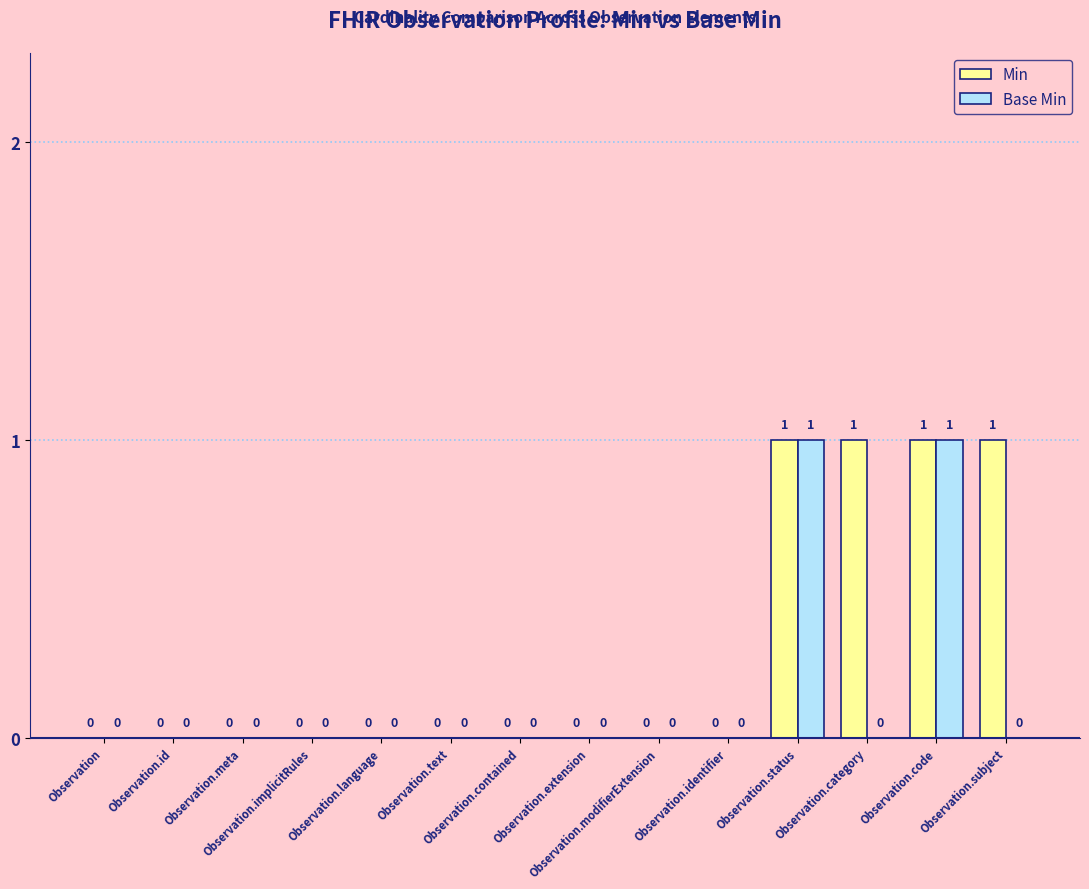

How many Base Min values are between 0 and 1?

14